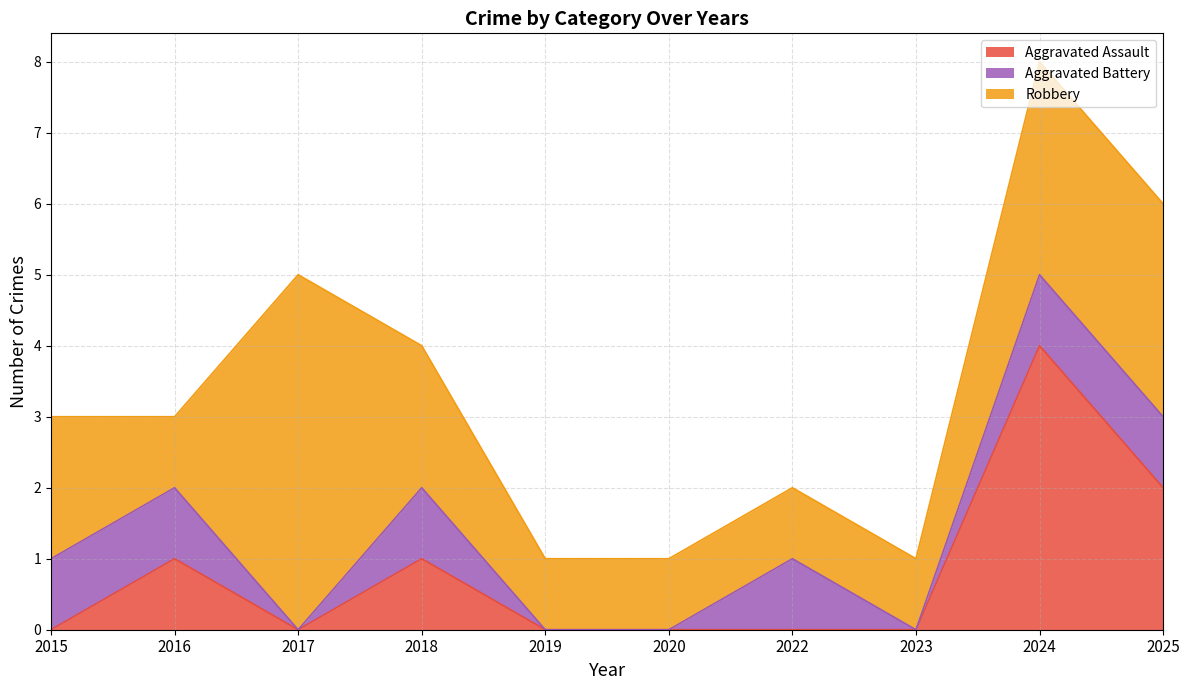

How many interior local valleys does the Robbery series have?

1